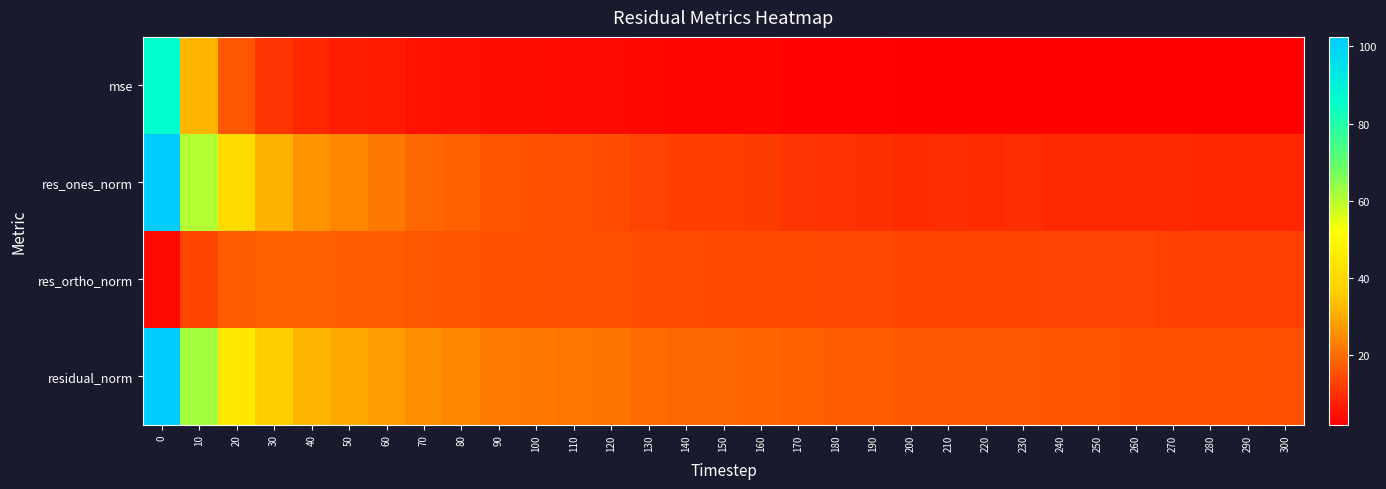

Reading left to right, list all the values displayed in this chart.

mse: 0=86.1	10=31.6	20=16.2	30=10.6	40=8.4	50=7.2	60=6.2	70=5.2	80=4.7	90=4.0	100=3.9	110=3.7	120=3.5	130=3.2	140=3.0	150=2.9	160=2.8	170=2.6	180=2.5	190=2.4	200=2.2	210=2.2	220=2.2	230=2.2	240=2.1	250=2.1	260=2.0	270=2.0	280=1.9	290=1.9	300=1.9
res_ones_norm: 0=102.4	10=60.6	20=41.2	30=31.4	40=26.6	50=24.1	60=21.7	70=19.1	80=17.7	90=15.8	100=15.6	110=15.2	120=14.5	130=13.1	140=12.4	150=12.2	160=11.8	170=10.8	180=10.4	190=9.9	200=9.3	210=9.4	220=9.2	230=9.4	240=8.9	250=8.9	260=8.7	270=8.8	280=8.4	290=8.4	300=8.4
res_ortho_norm: 0=3.6	10=13.6	20=16.9	30=17.8	40=17.7	50=17.3	60=17.0	70=16.4	80=16.0	90=15.6	100=15.3	110=15.1	120=14.9	130=14.8	140=14.5	150=14.3	160=14.2	170=14.1	180=14.0	190=13.8	200=13.7	210=13.5	220=13.4	230=13.3	240=13.2	250=13.1	260=12.9	270=12.9	280=12.8	290=12.8	300=12.7
residual_norm: 0=102.5	10=62.1	20=44.5	30=36.0	40=32.0	50=29.7	60=27.6	70=25.2	80=23.9	90=22.2	100=21.8	110=21.4	120=20.8	130=19.8	140=19.1	150=18.8	160=18.5	170=17.8	180=17.4	190=17.0	200=16.5	210=16.5	220=16.3	230=16.3	240=15.9	250=15.8	260=15.6	270=15.6	280=15.3	290=15.3	300=15.2